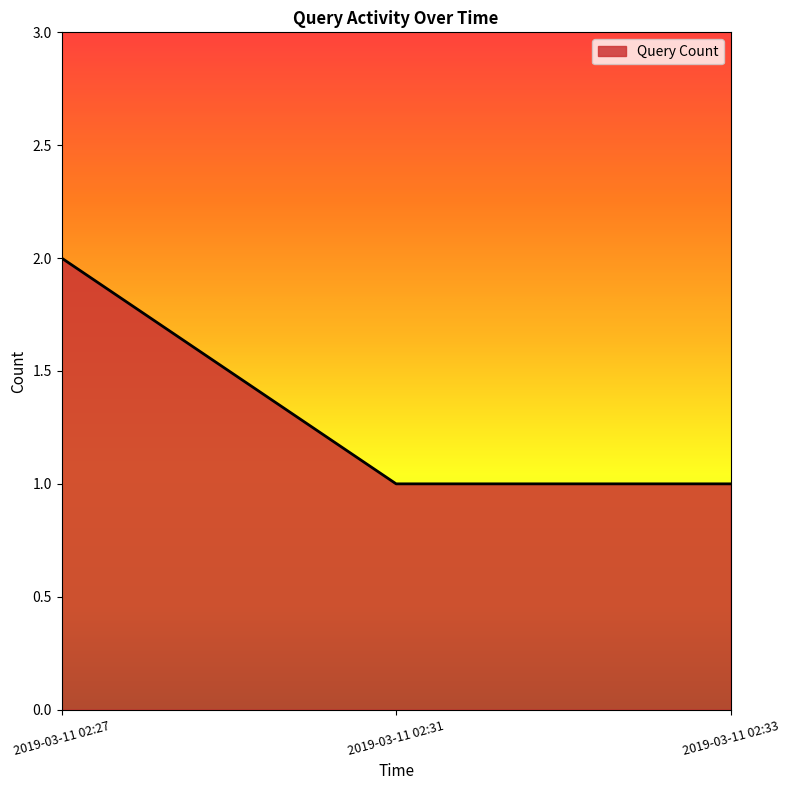

How many series are shown in this chart?

1